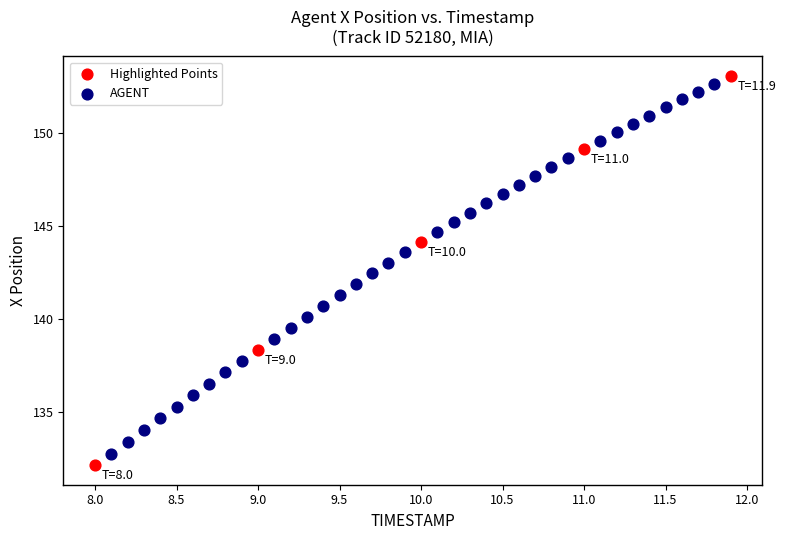

Which series has the widest spread of Y values?

Highlighted Points